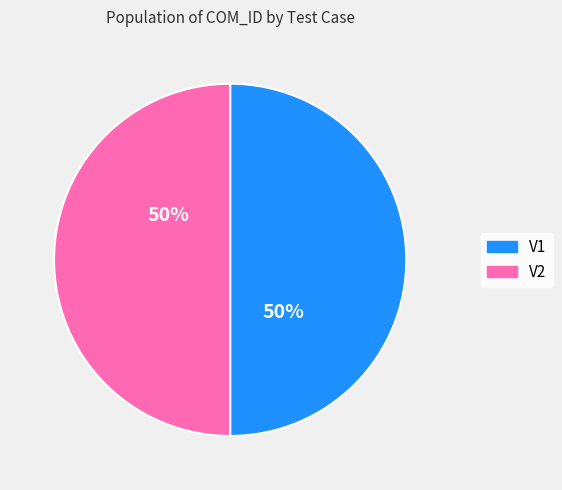

Combined, do V2 and V1 account for over 50%?

Yes